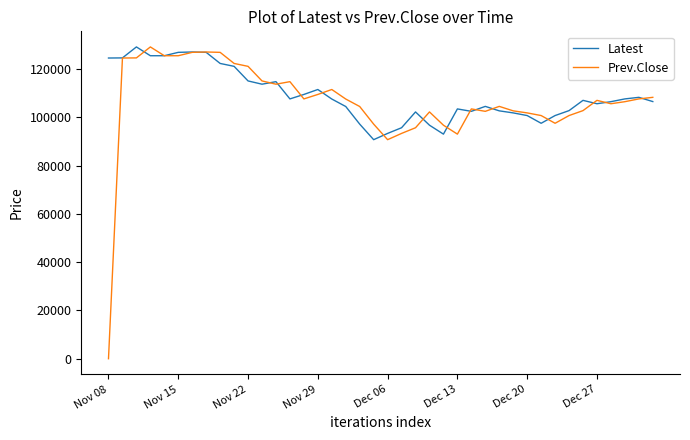

Which series has the widest spread of values?

Prev.Close